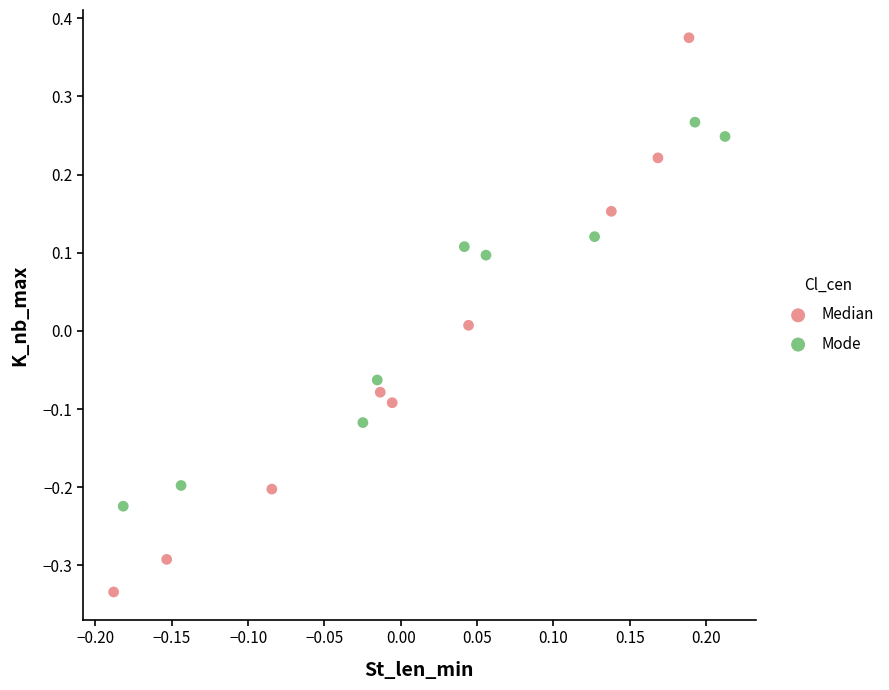

What are all the series names shown in the legend?

Median, Mode